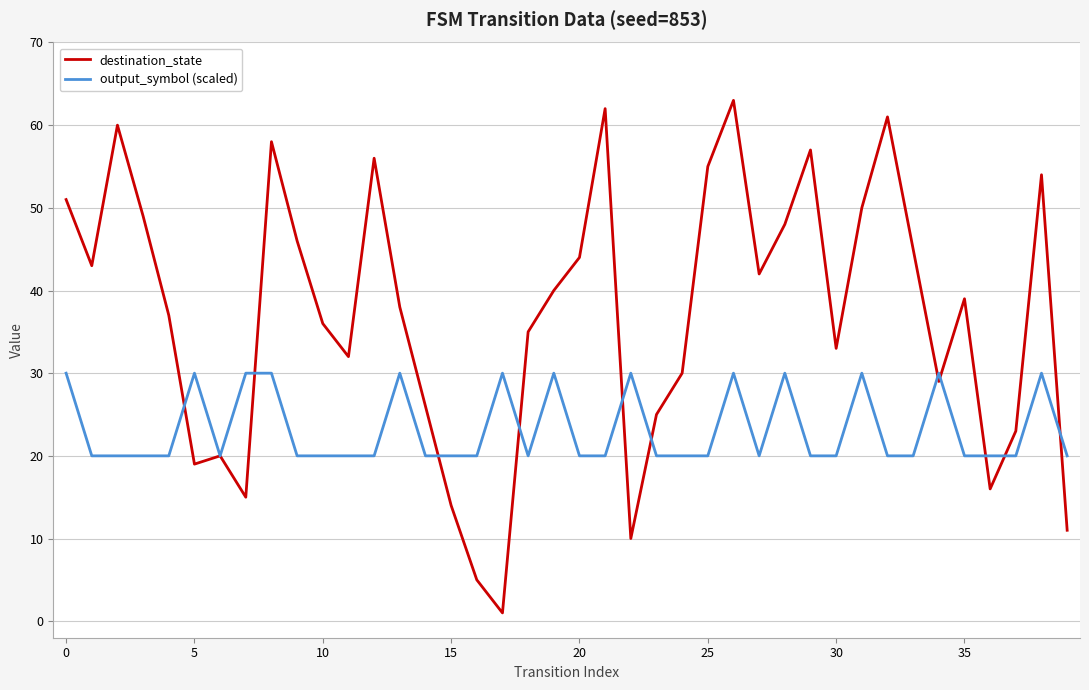

What is the difference between the maximum and minimum values in the output_symbol (scaled) series?

10